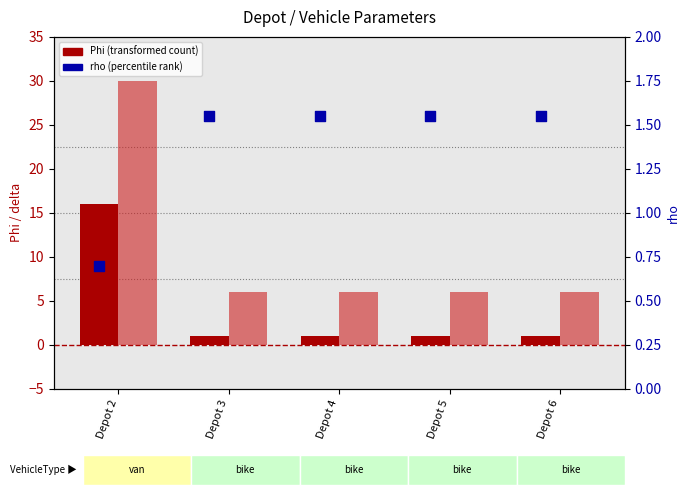

At how many categories does at least one series exceed 29?

1